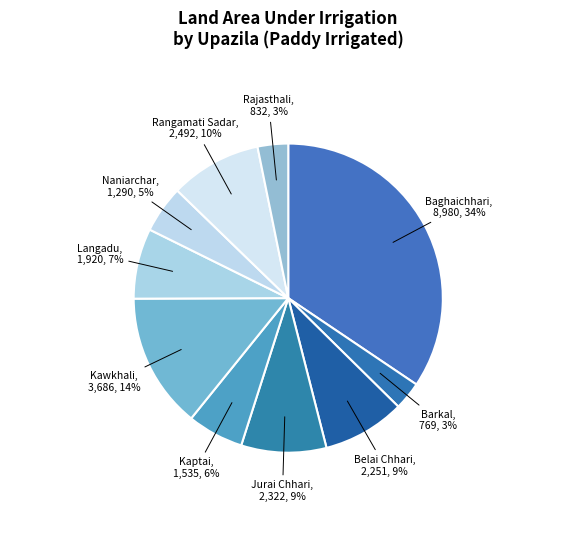

Do Naniarchar and Belai Chhari together represent more than half of the pie?

No